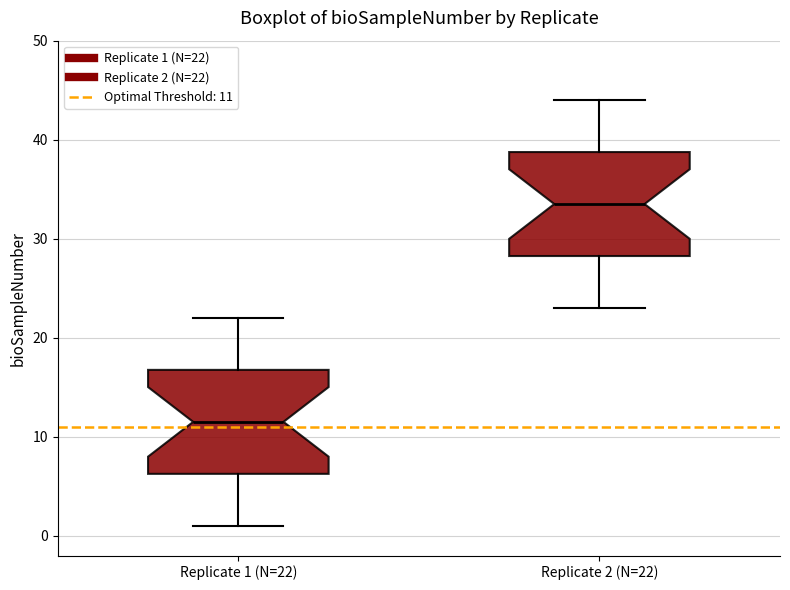

Where does the upper whisker of the box for Replicate 2 (N=22) end on the y-axis? The values are not printed on the chart, so give them approximately, as read against the axis.

44